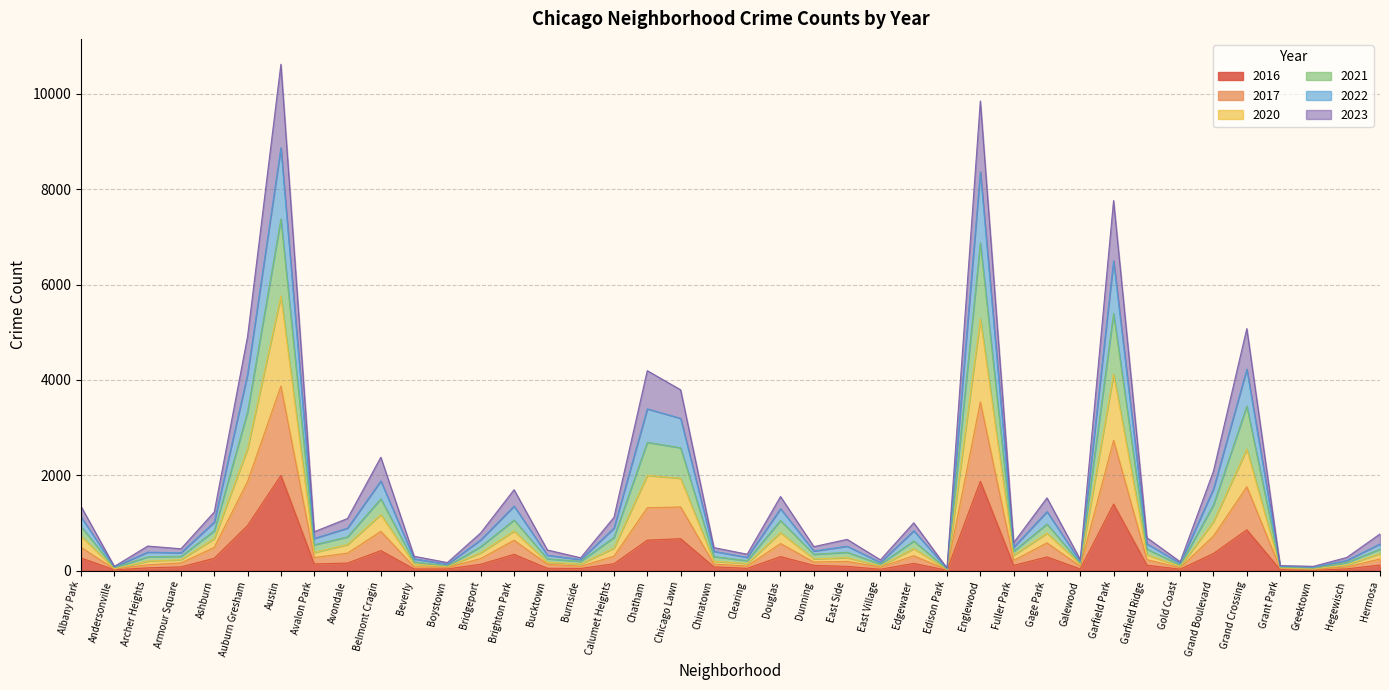

Which series changed the most between Armour Square and Grand Boulevard?

2022